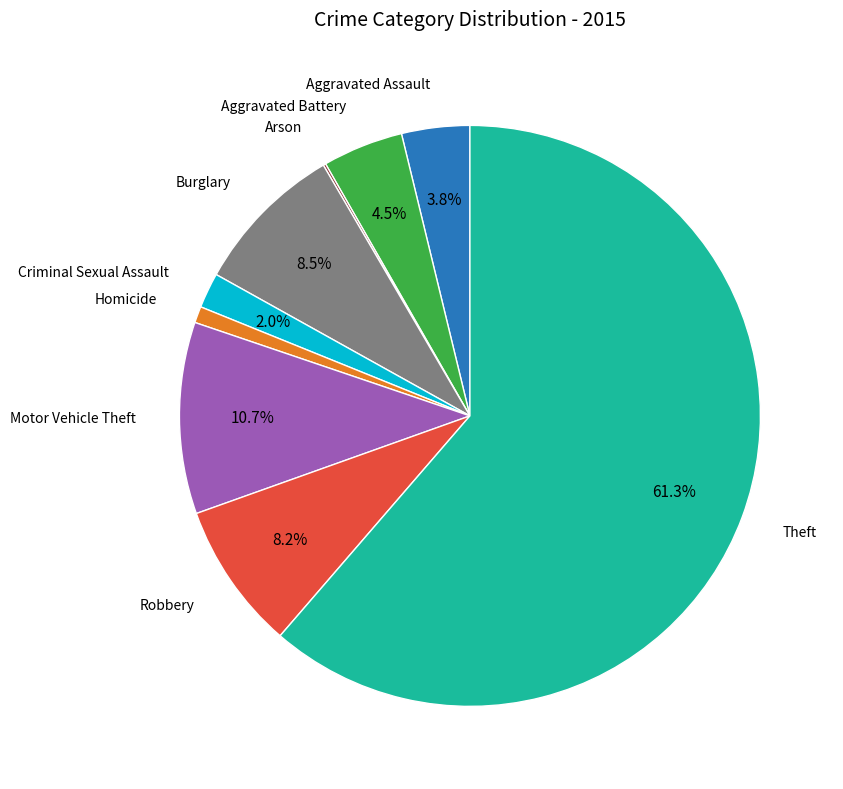

Is there a majority slice in this chart?

Yes